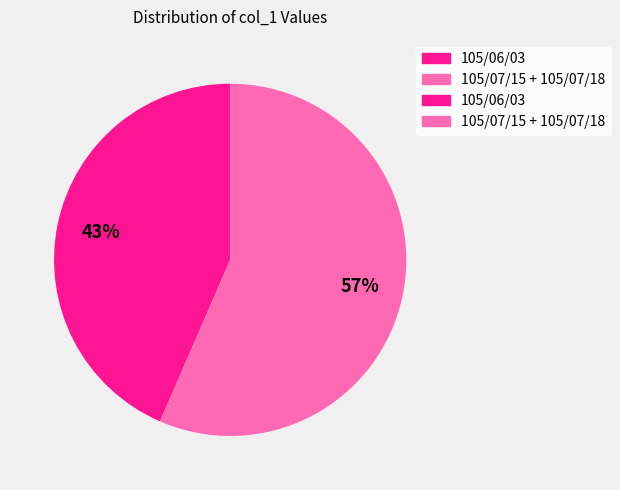

Does any single category account for the majority?

Yes